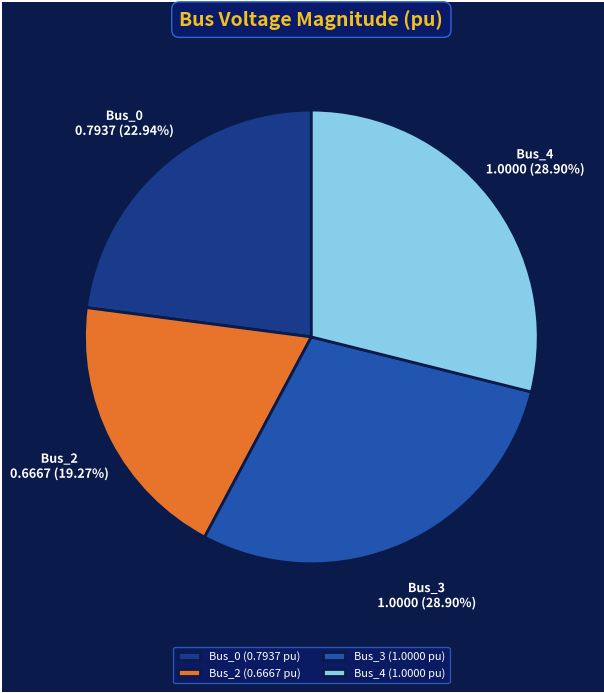

Combined, do Bus_3 (1.0000 pu) and Bus_4 (1.0000 pu) account for over 50%?

Yes